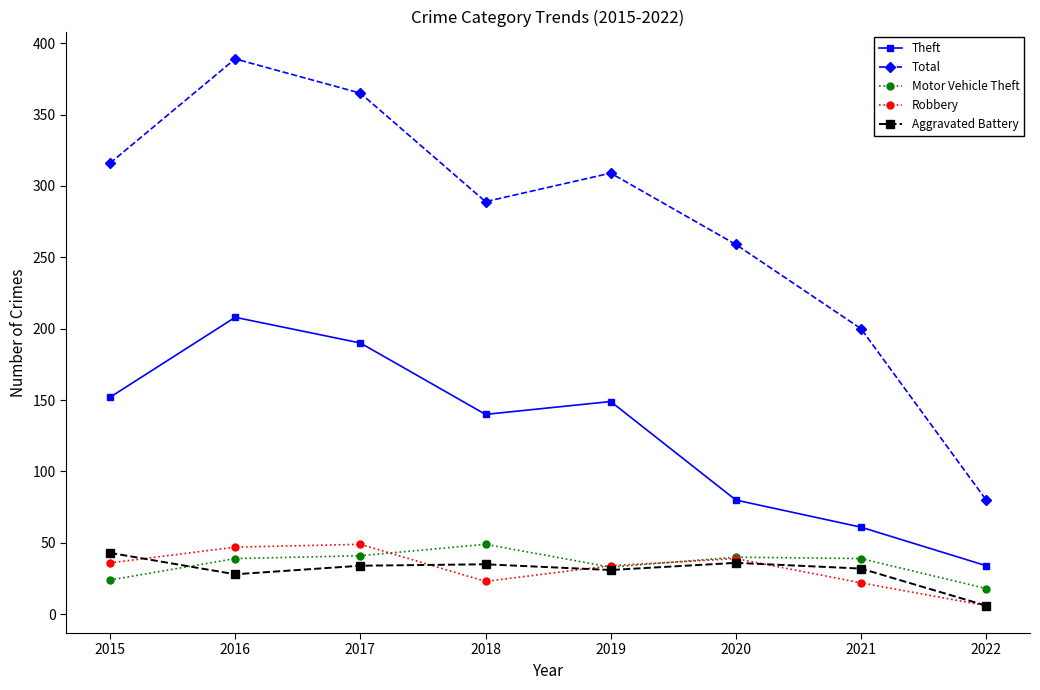

Which category has the highest value in the Total series?

2016